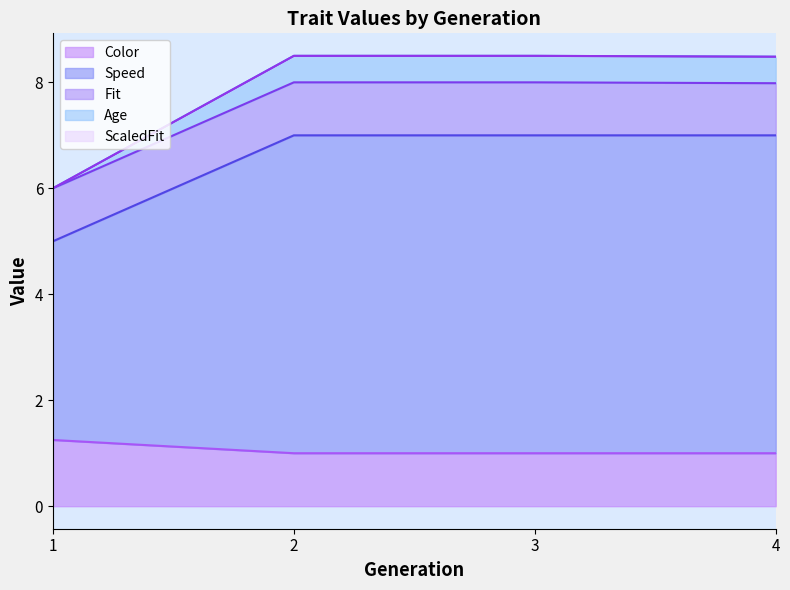

The value of Color at 4 is 1.0. True or false?

True